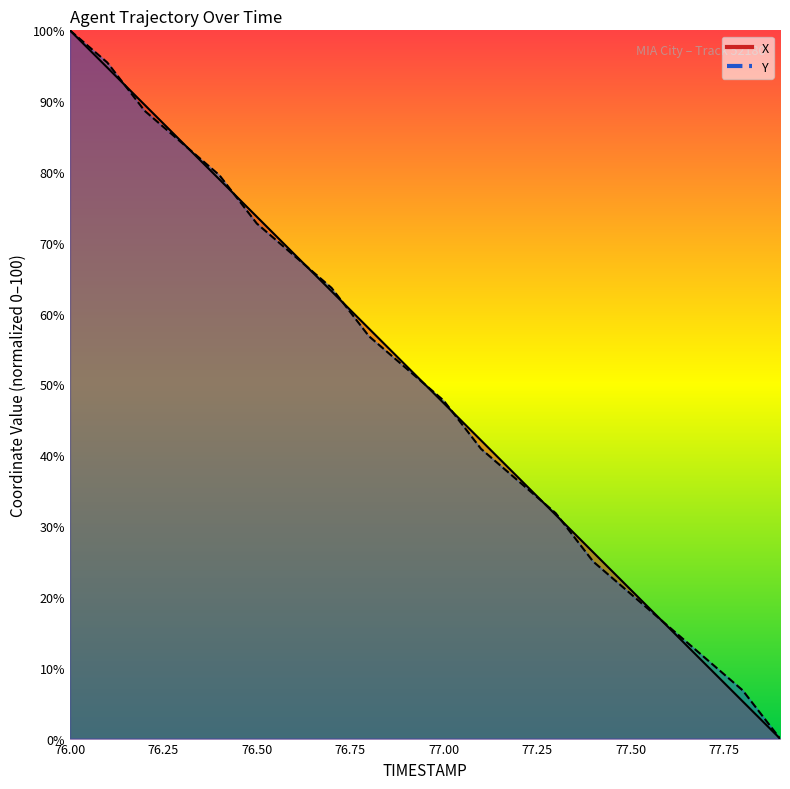

Reading right to left, list all the values displayed in this chart.

X: 77.9=0.0	77.8=5.3	77.7=10.5	77.6=15.8	77.5=21.0	77.4=26.3	77.3=31.6	77.2=36.8	77.1=42.1	77.0=47.4	76.9=52.6	76.8=57.9	76.7=63.2	76.6=68.4	76.5=73.7	76.4=79.0	76.3=84.2	76.2=89.5	76.1=94.7	76.0=100.0
Y: 77.9=0.0	77.8=6.8	77.7=11.4	77.6=15.9	77.5=20.5	77.4=25.0	77.3=31.8	77.2=36.4	77.1=40.9	77.0=47.7	76.9=52.3	76.8=56.8	76.7=63.6	76.6=68.2	76.5=72.7	76.4=79.5	76.3=84.1	76.2=88.6	76.1=95.5	76.0=100.0